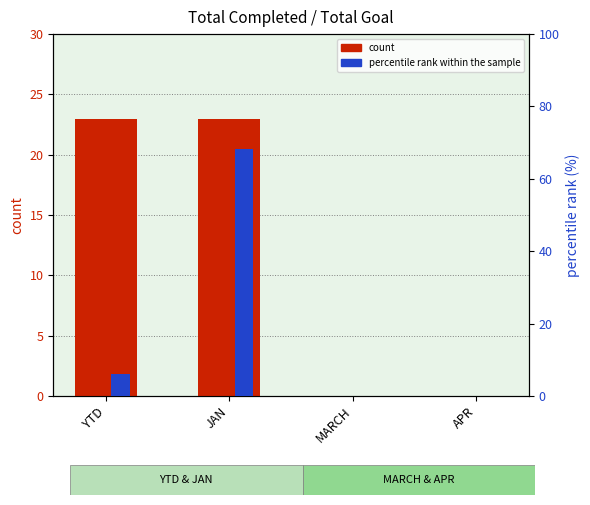

Reading left to right, what are all the values shown in this chart?

count: YTD=23.0	JAN=23.0	MARCH=0.0	APR=0.0
percentile rank within the sample: YTD=6.0	JAN=68.2	MARCH=0.0	APR=0.0